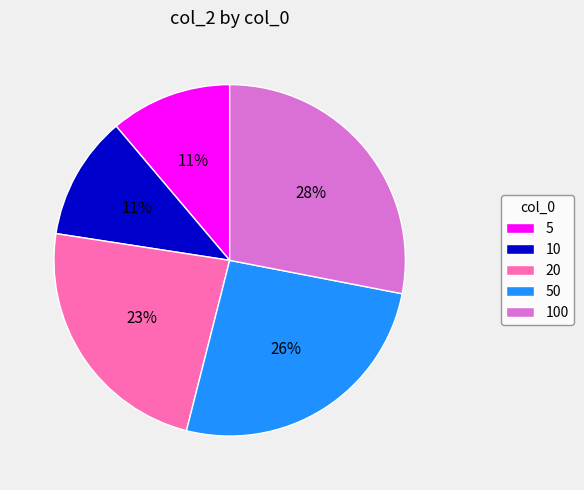

Is it true that 100 is 40% of the pie?

False